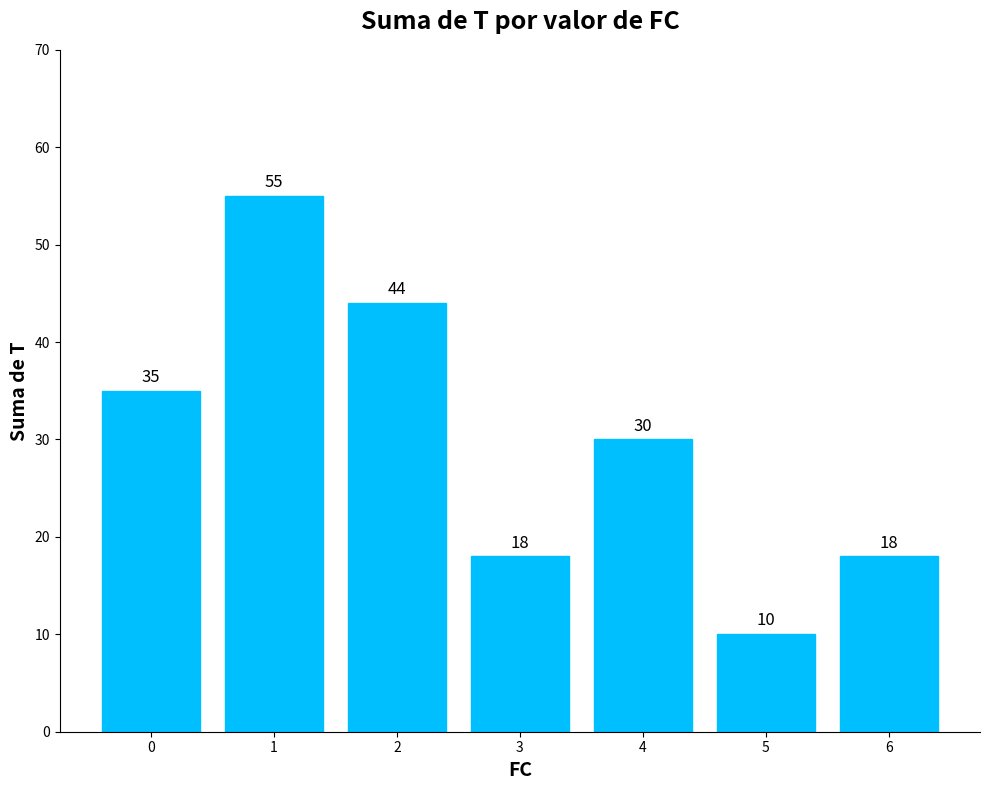

The value at 2 is 27. True or false?

False